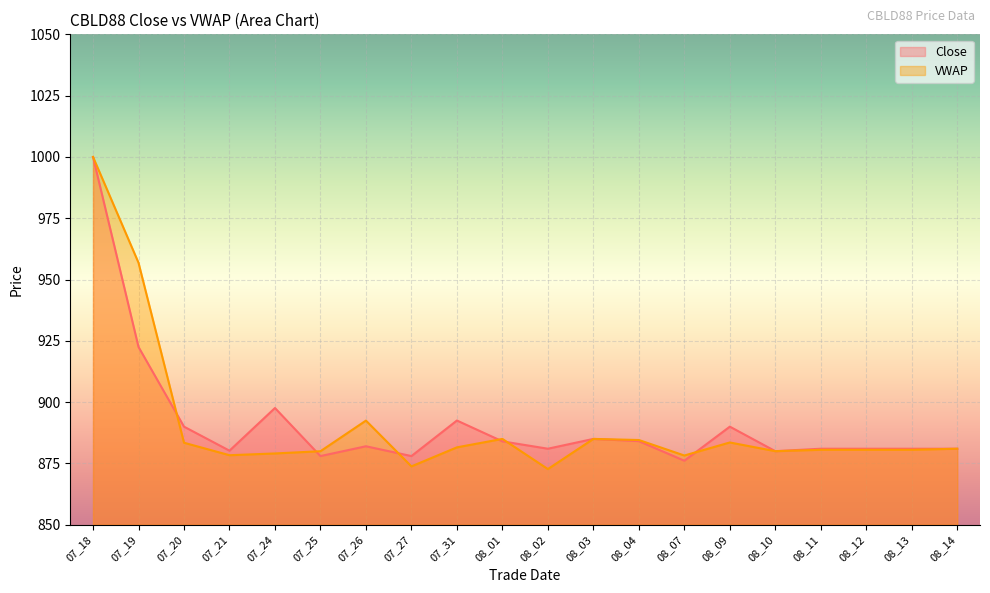

Read the VWAP value at 08_03.

885.0